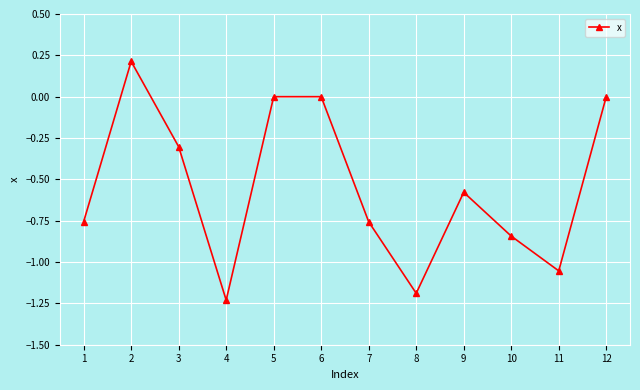

Which label corresponds to the smallest value in the chart?

4